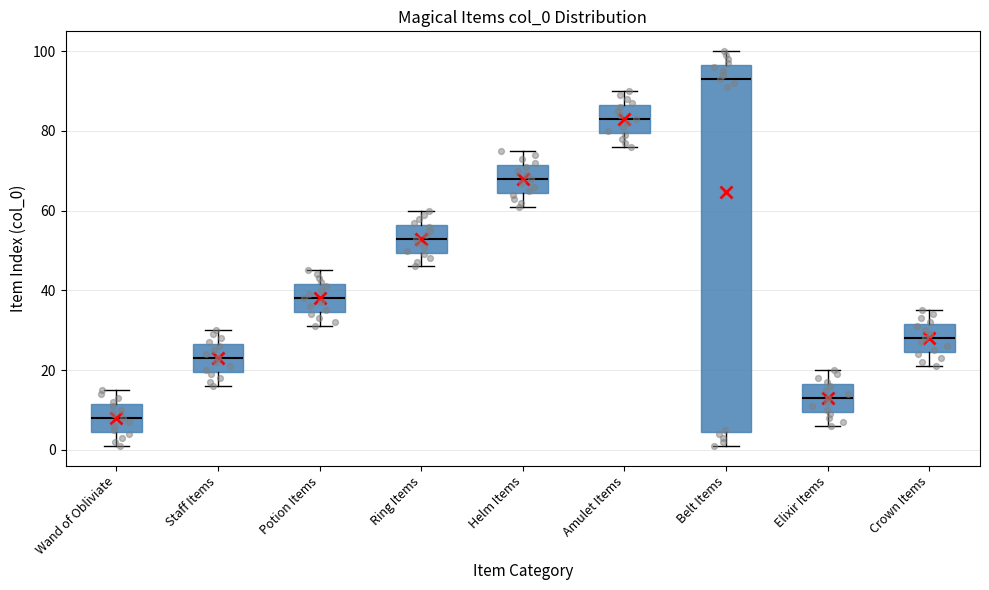

Reading left to right, read every box against the y-axis: the position of its median line, the range the box covers, and the ends of its whiskers. The values are not printed on the chart, so give them approximately, as read against the axis.

Wand of Obliviate: median 8, box 4 to 12, whiskers 2 to 16
Staff Items: median 24, box 20 to 26, whiskers 16 to 30
Potion Items: median 38, box 34 to 42, whiskers 32 to 46
Ring Items: median 54, box 50 to 56, whiskers 46 to 60
Helm Items: median 68, box 64 to 72, whiskers 62 to 76
Amulet Items: median 84, box 80 to 86, whiskers 76 to 90
Belt Items: median 94, box 4 to 96, whiskers 2 to 100
Elixir Items: median 14, box 10 to 16, whiskers 6 to 20
Crown Items: median 28, box 24 to 32, whiskers 22 to 36